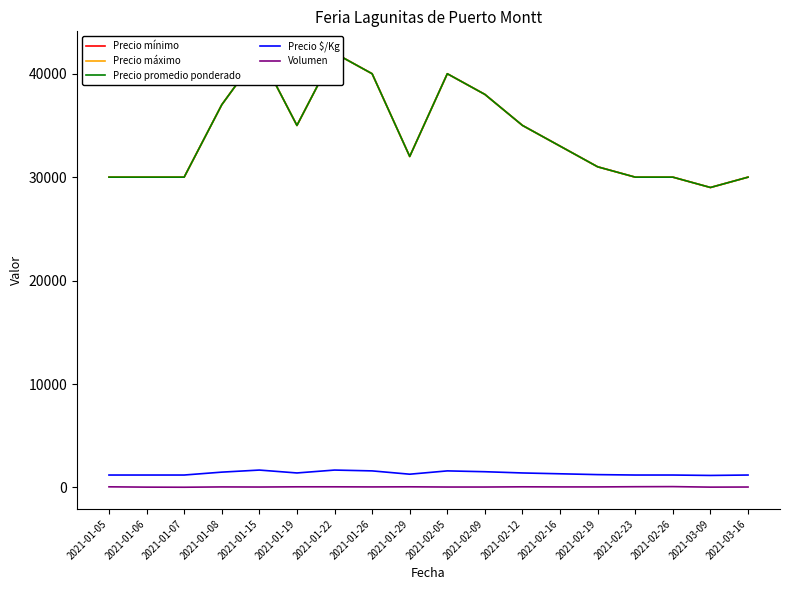

Where does the Precio máximo series first go above 33000?

2021-01-08